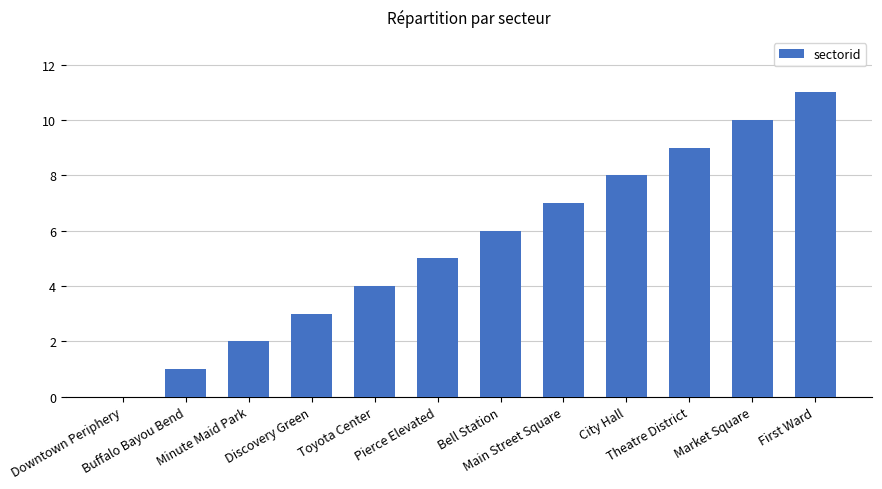

Reading left to right, extract all data points from this chart.

Downtown Periphery=0	Buffalo Bayou Bend=1	Minute Maid Park=2	Discovery Green=3	Toyota Center=4	Pierce Elevated=5	Bell Station=6	Main Street Square=7	City Hall=8	Theatre District=9	Market Square=10	First Ward=11